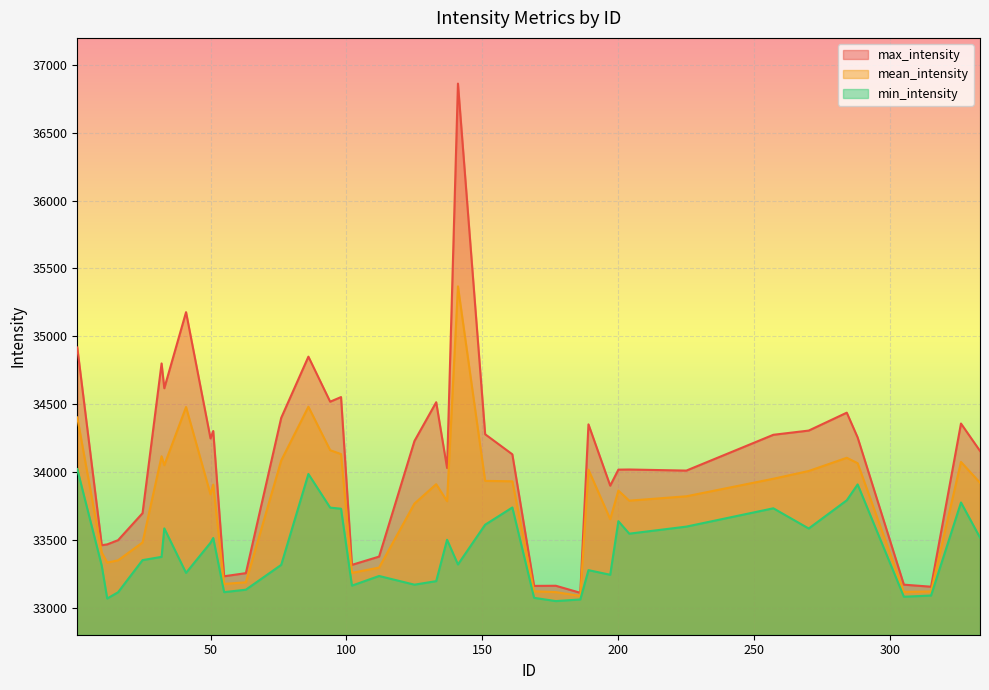

What is the difference between the highest and lowest values at 51?

789.0